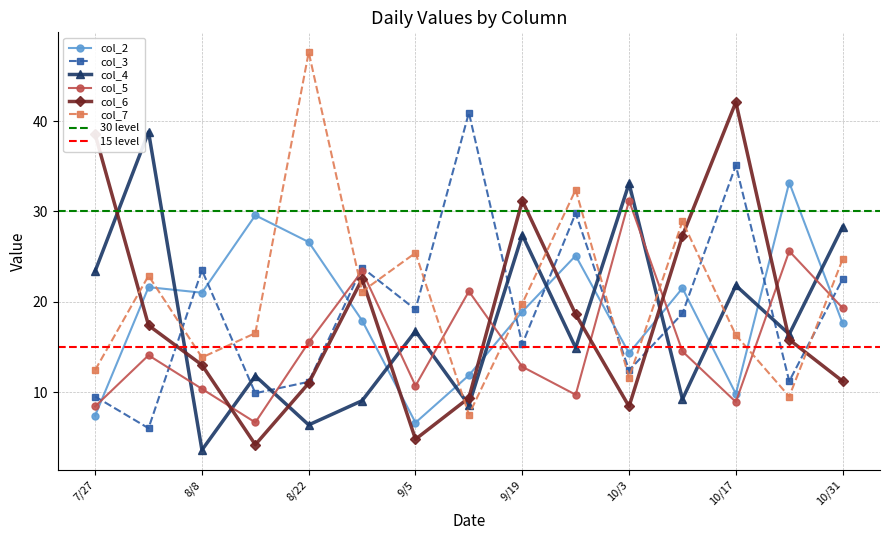

What is the difference between the maximum and minimum values in the col_2 series?

26.6